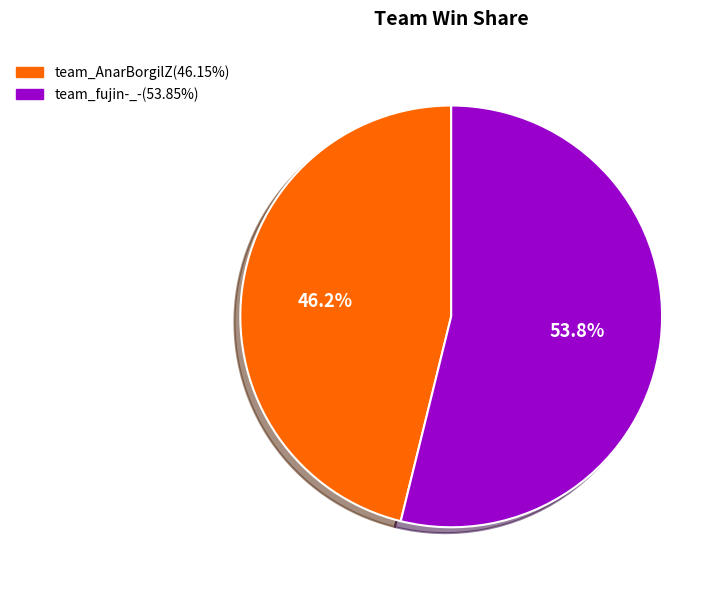

Count the number of slices in the pie.

2